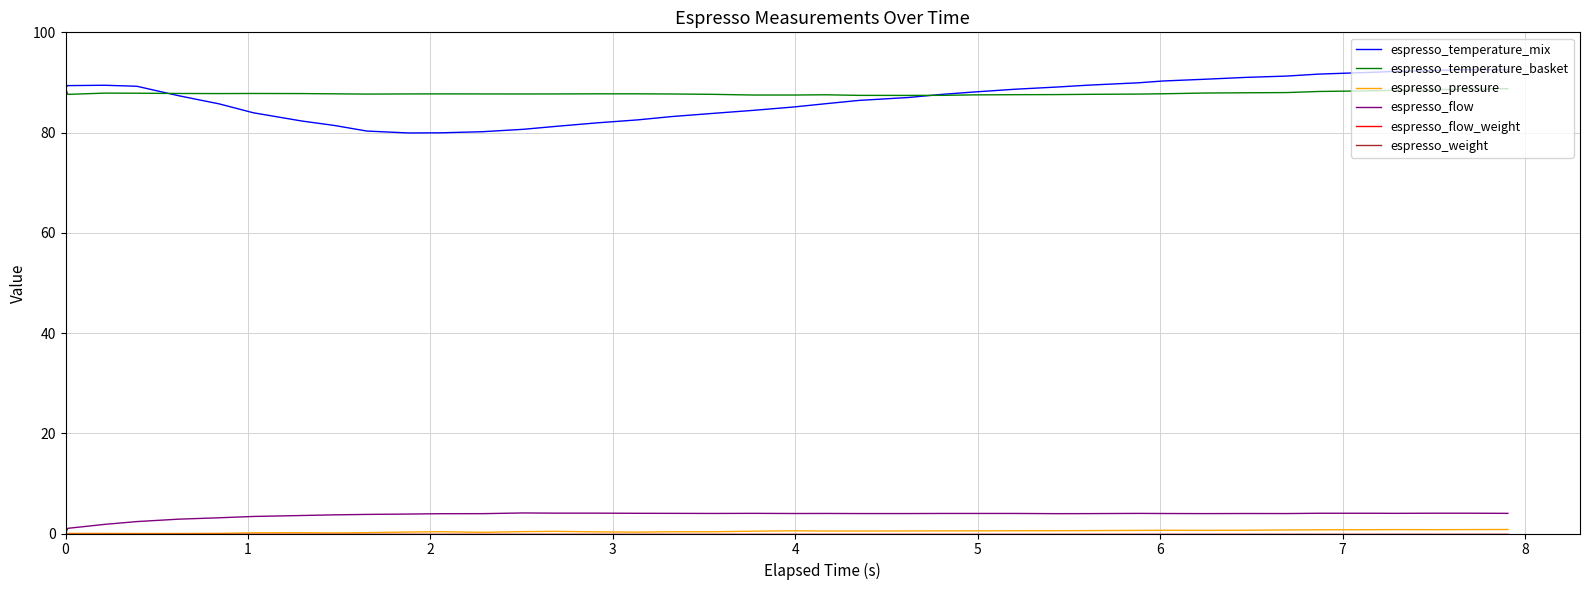

How many lines are shown in the chart?

6